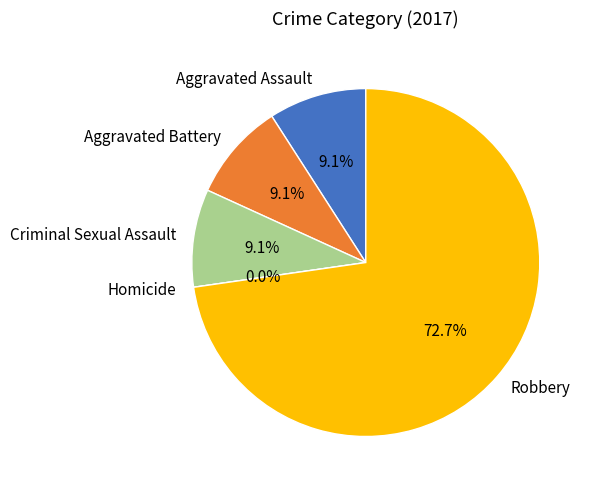

Which category has the smallest portion of the pie?

Homicide